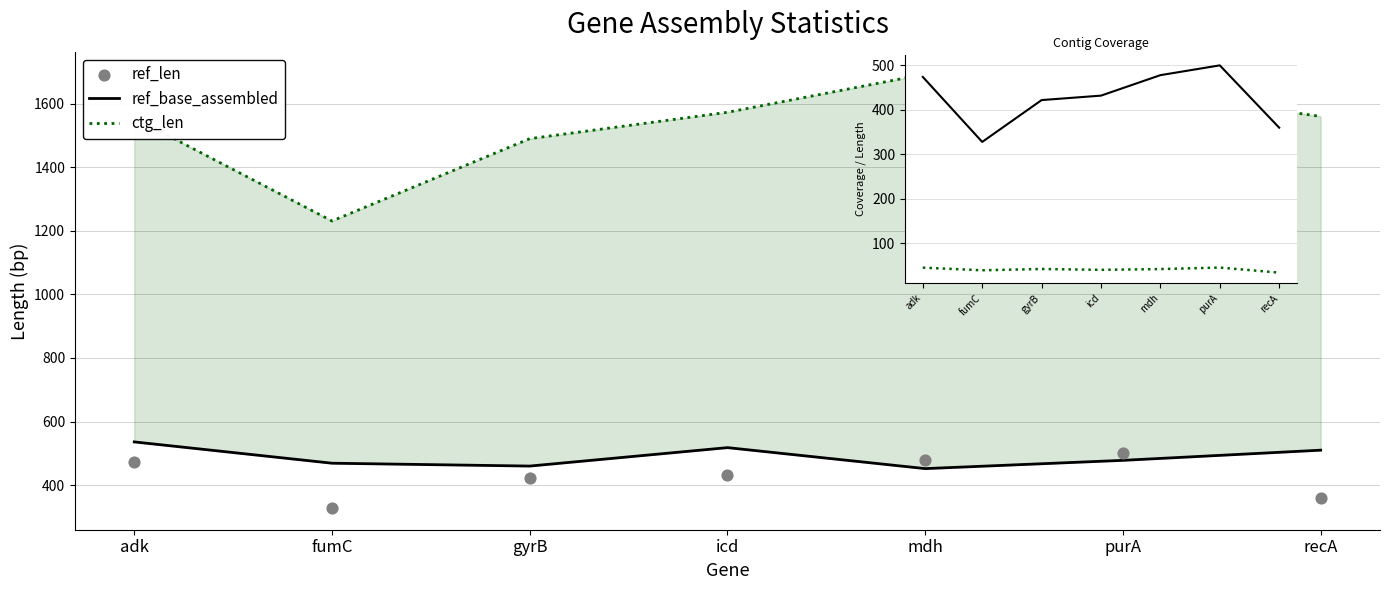

Which series reaches the maximum Y coordinate?

ctg_len